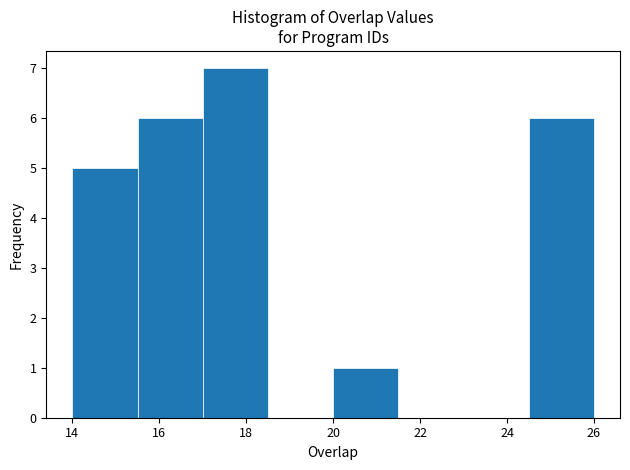

Reading left to right, transcribe this chart: for each bar, give the range it covers on the x-axis and its height. Neither the bar edges nor the heights are printed on the chart, so give them approximately, as read against the axes.

14.0 to 15.5: 5
15.5 to 17.0: 6
17.0 to 18.5: 7
18.5 to 20.0: 0
20.0 to 21.5: 1
21.5 to 23.0: 0
23.0 to 24.5: 0
24.5 to 26.0: 6